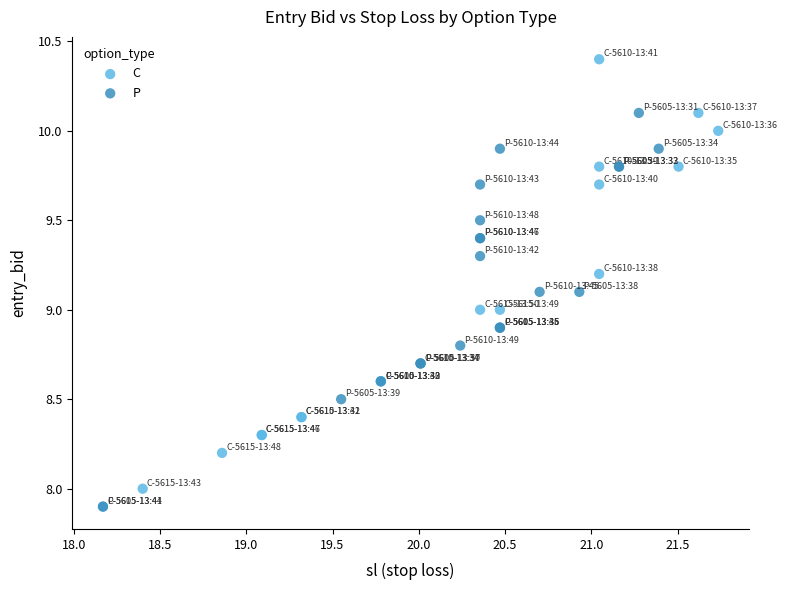

Which series reaches the maximum Y coordinate?

C